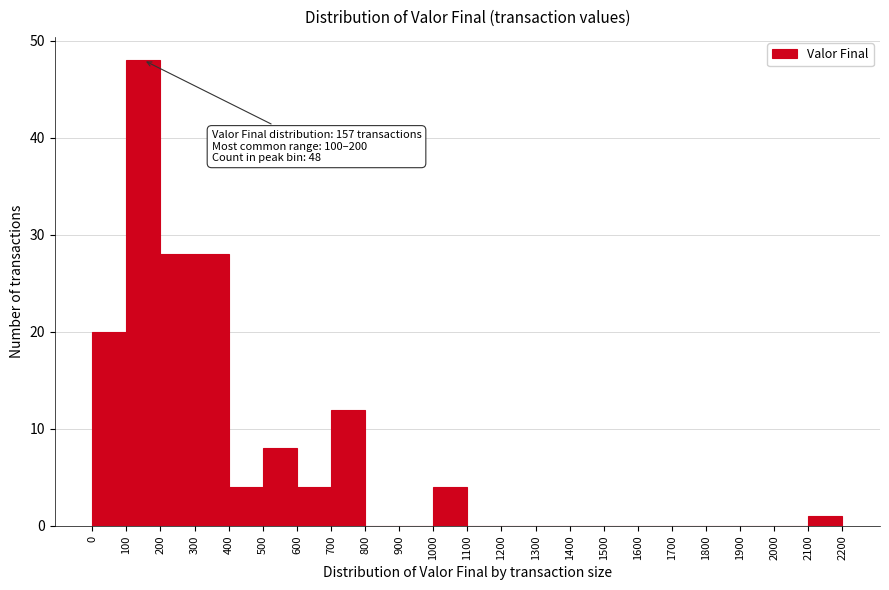

Which range on the x-axis has the tallest bar?

100 to 200